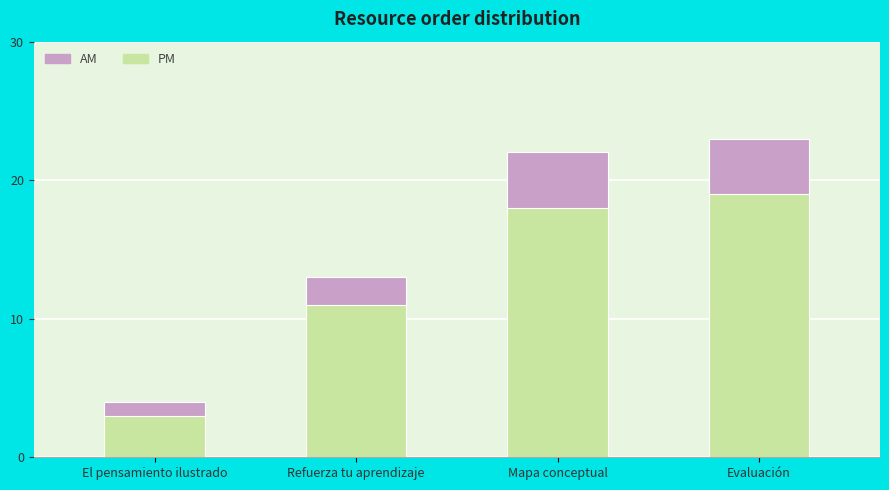

What is the label of the 1st bar from the right?

Evaluación